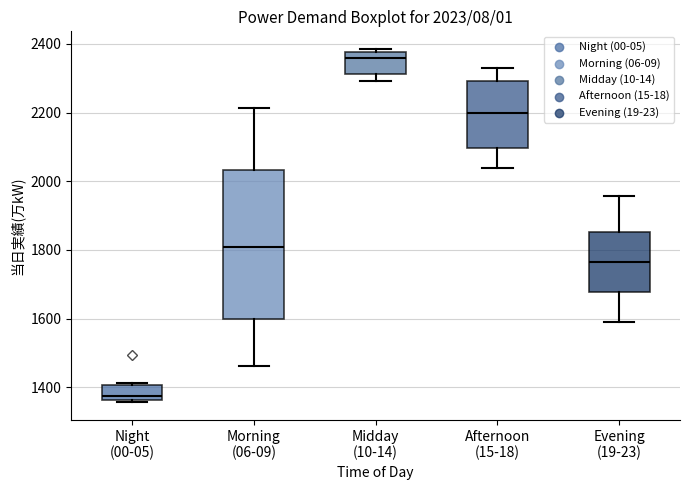

Comparing the boxes themselves (not the whiskers), which one is the tallest?

Morning (06-09)